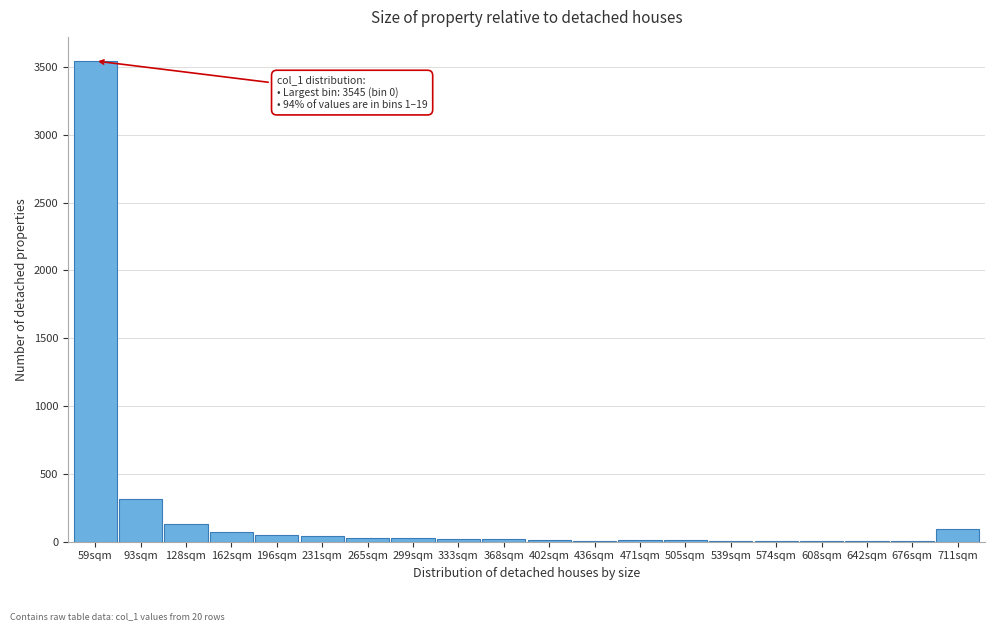

The value at 93sqm is 469. True or false?

False